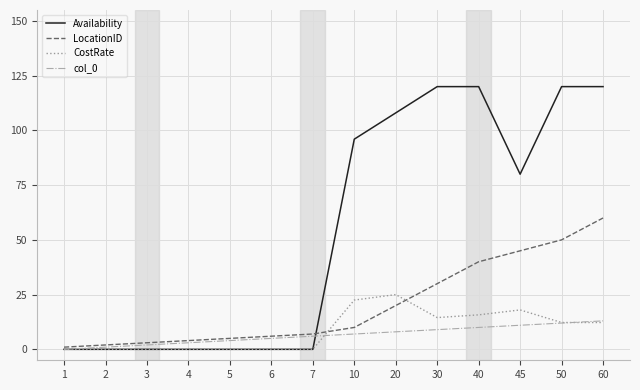

What is the highest value of the CostRate series?

25.0